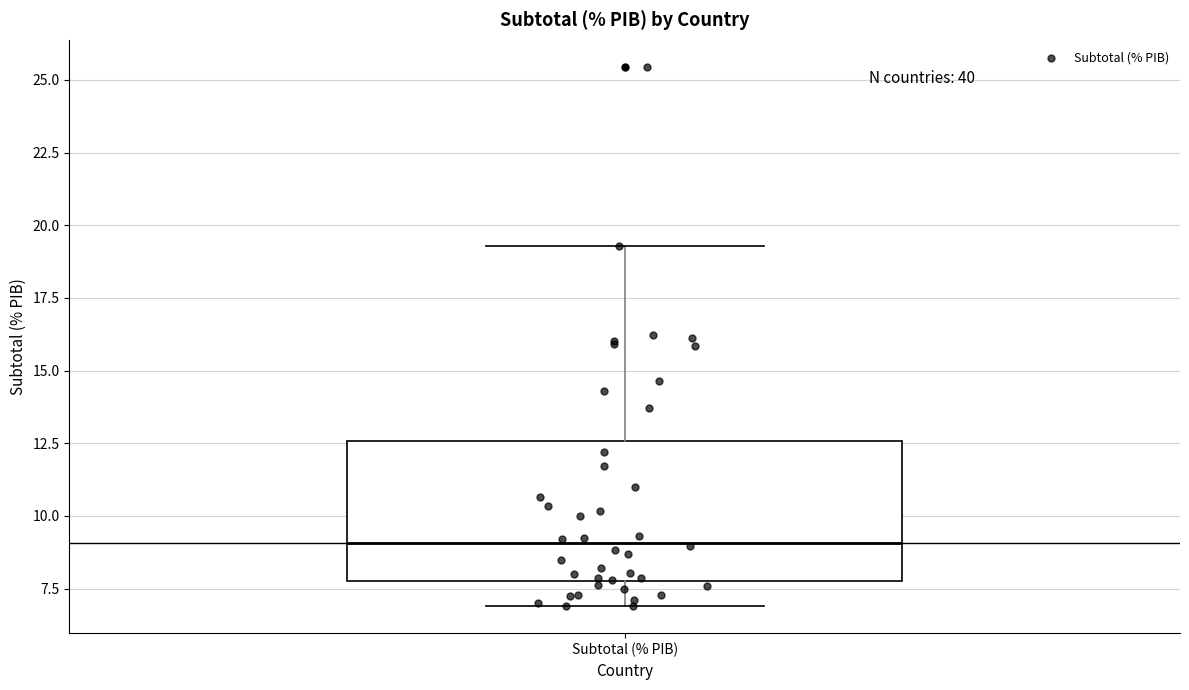

Where is the upper edge of the box for Subtotal (% PIB) on the y-axis? The values are not printed on the chart, so give them approximately, as read against the axis.

12.5